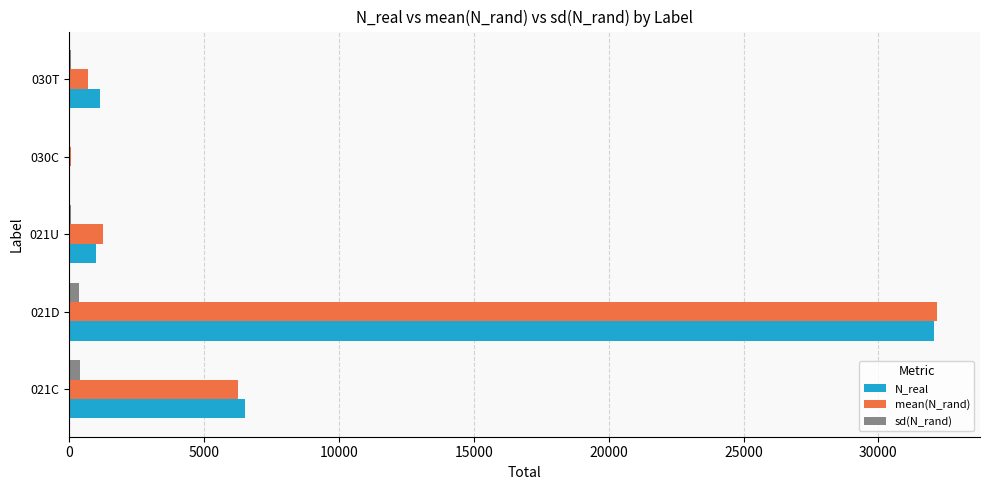

At which label is N_real closest to 16043?

021C